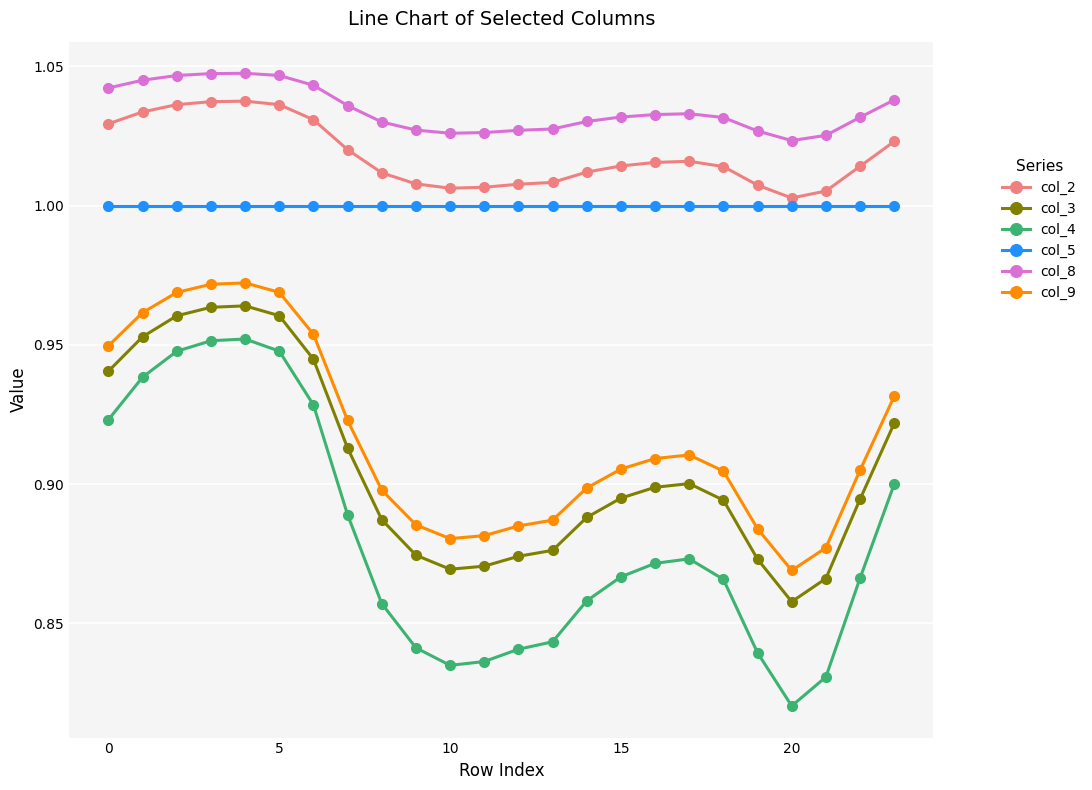

Which series has the widest spread of values?

col_4